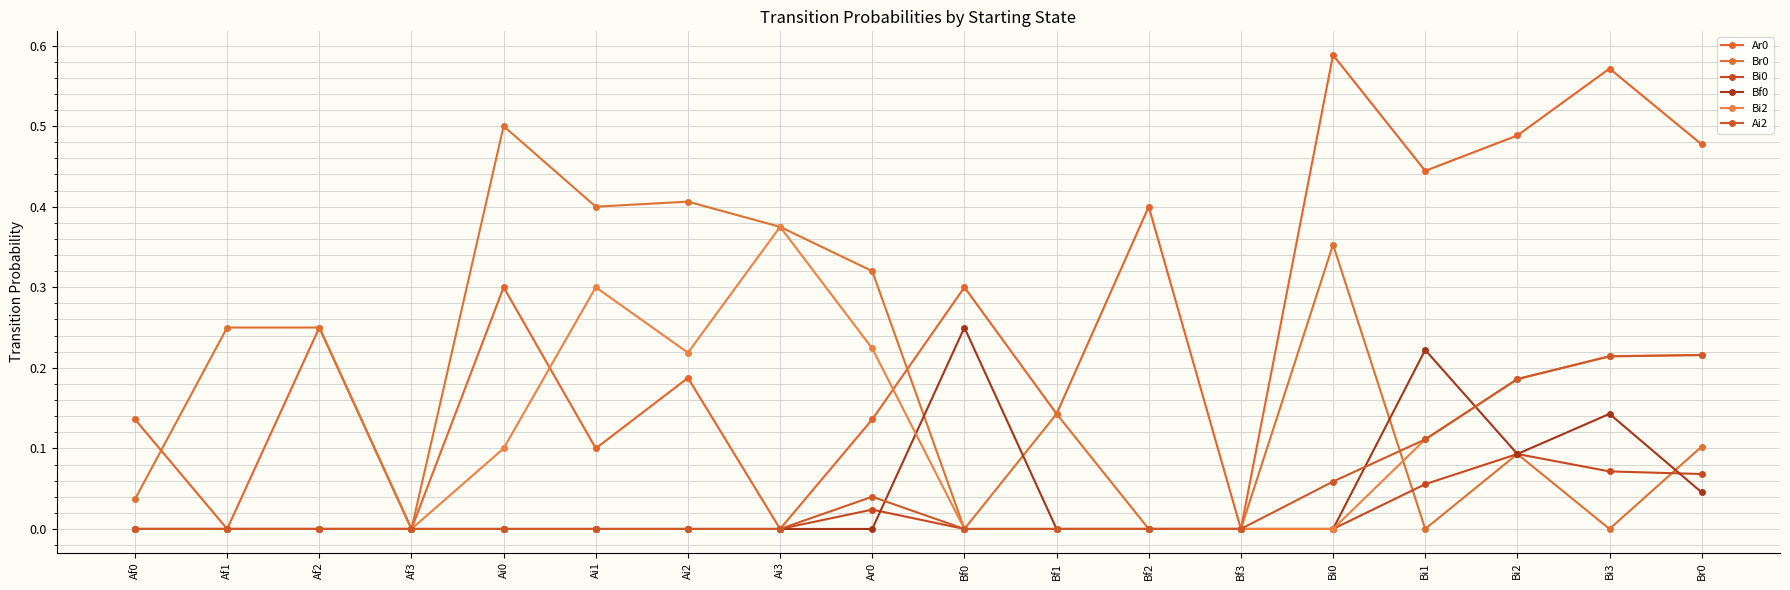

Does the chart have visible grid lines?

Yes